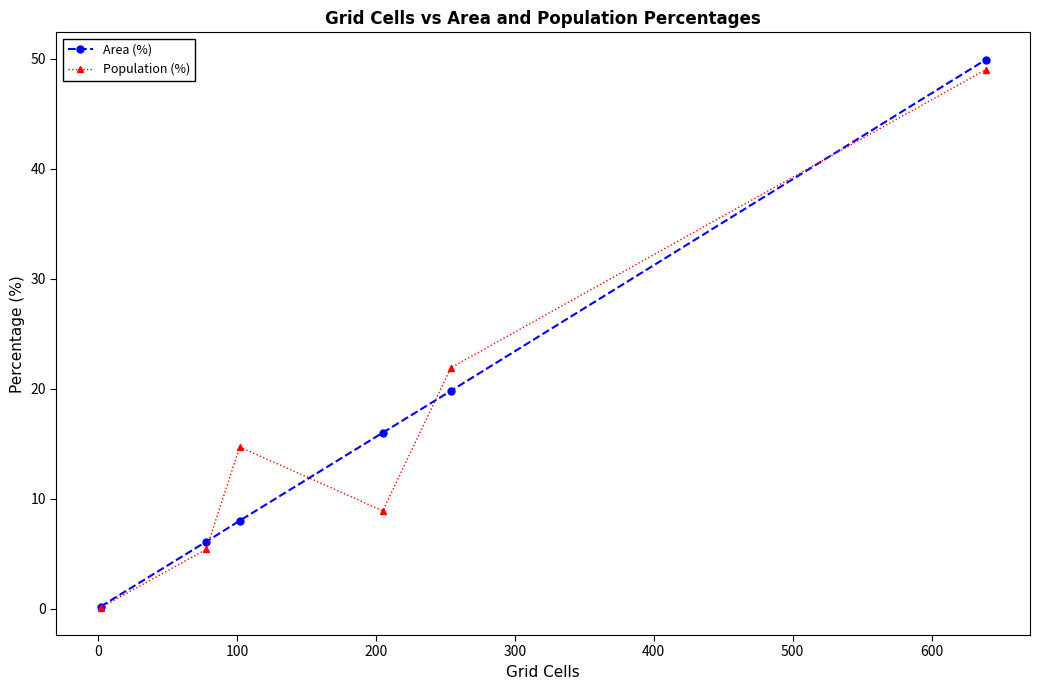

Which series has the largest range (max minus min)?

Area (%)